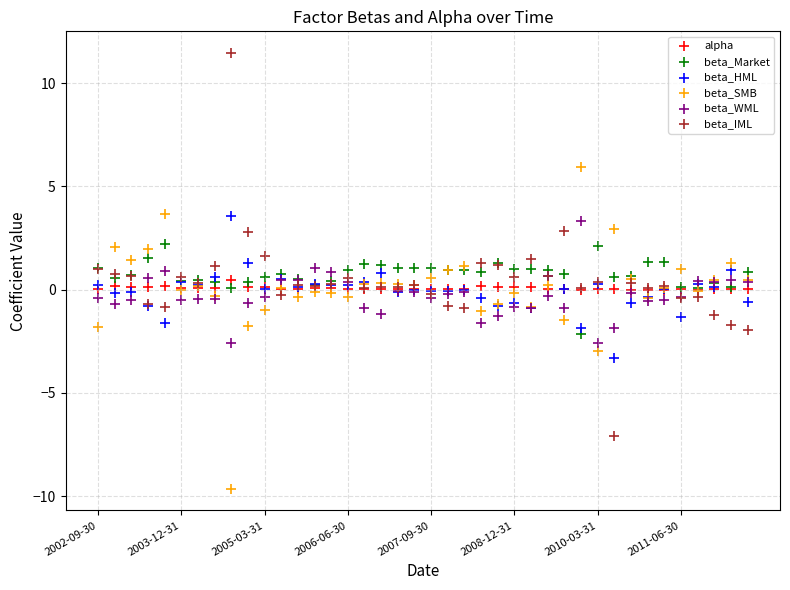

What are all the series names shown in the legend?

alpha, beta_Market, beta_HML, beta_SMB, beta_WML, beta_IML